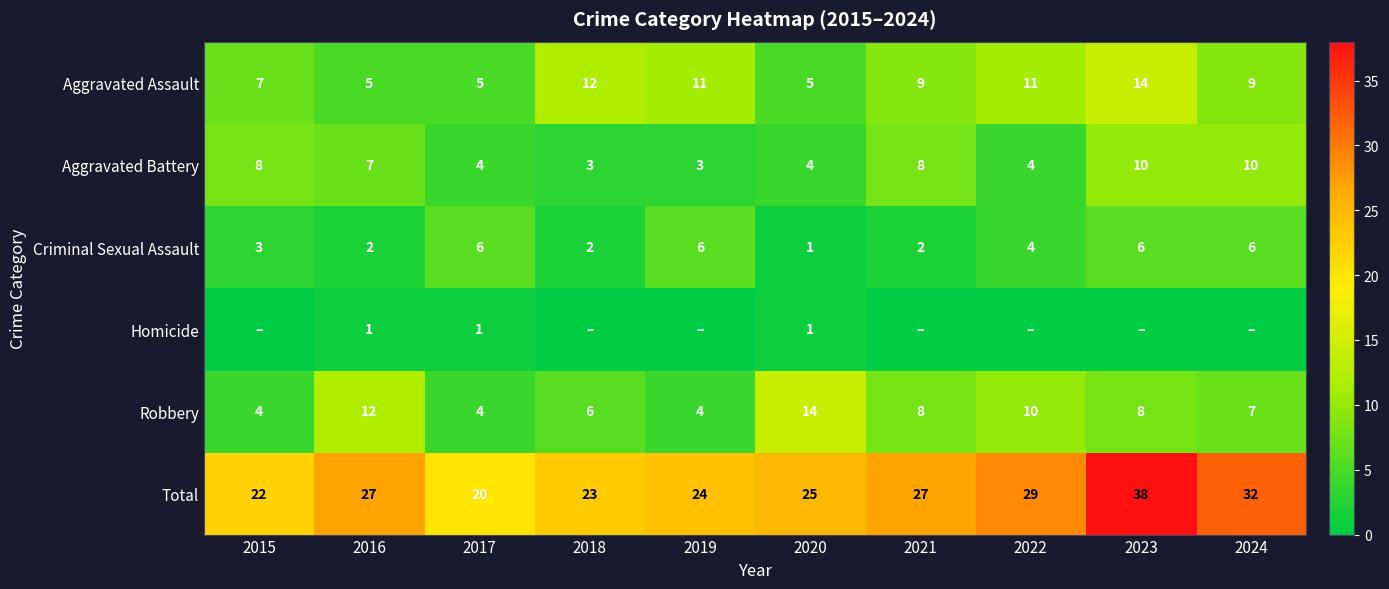

Is the value of Criminal Sexual Assault at 2023 greater than the value of Robbery at 2020?

No